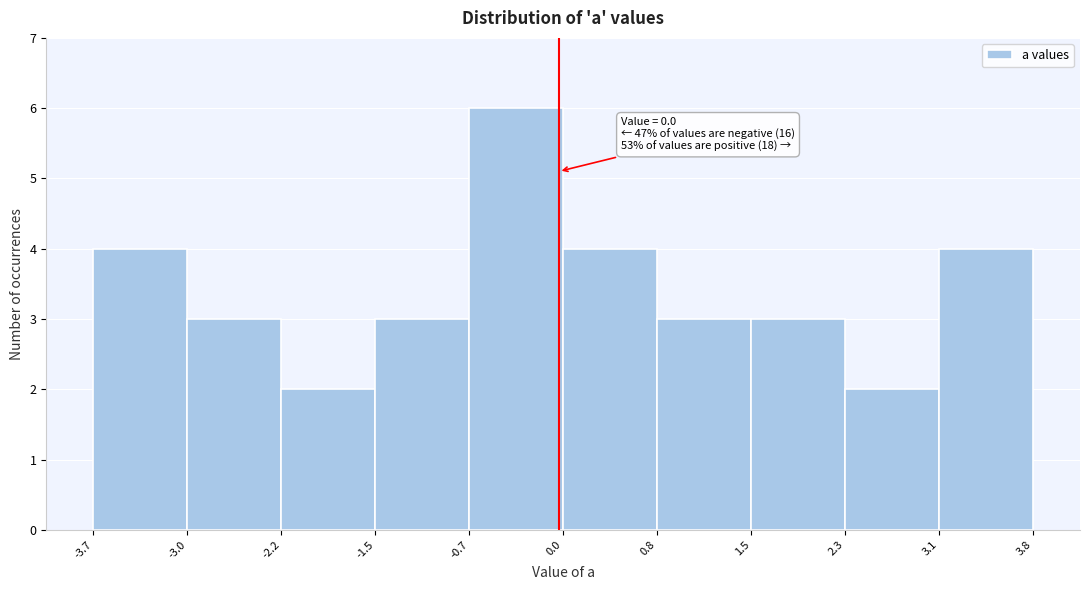

Over which range of the x-axis is the bar tallest?

-0.7 to 0.0